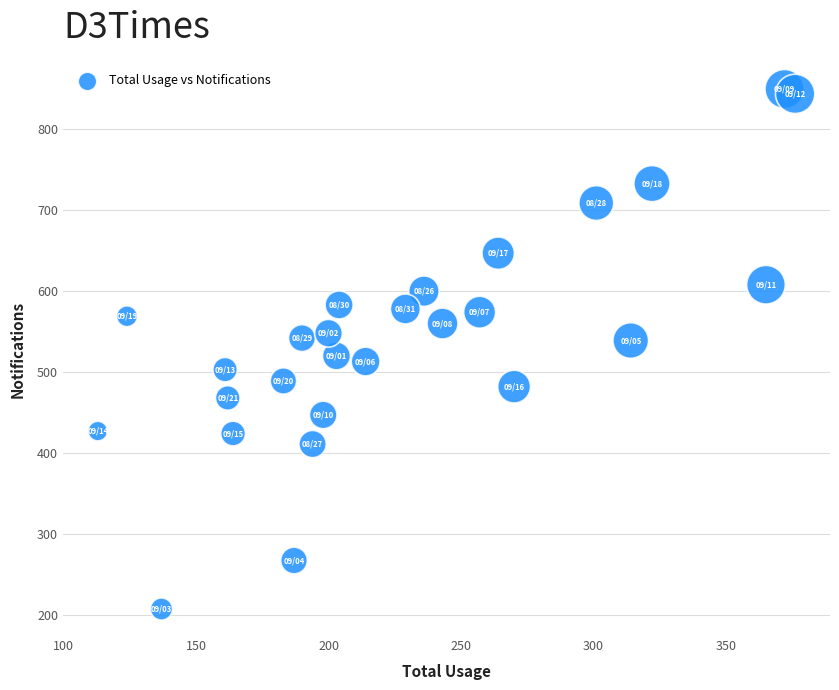

What is the range of X values (max minus min)?

263